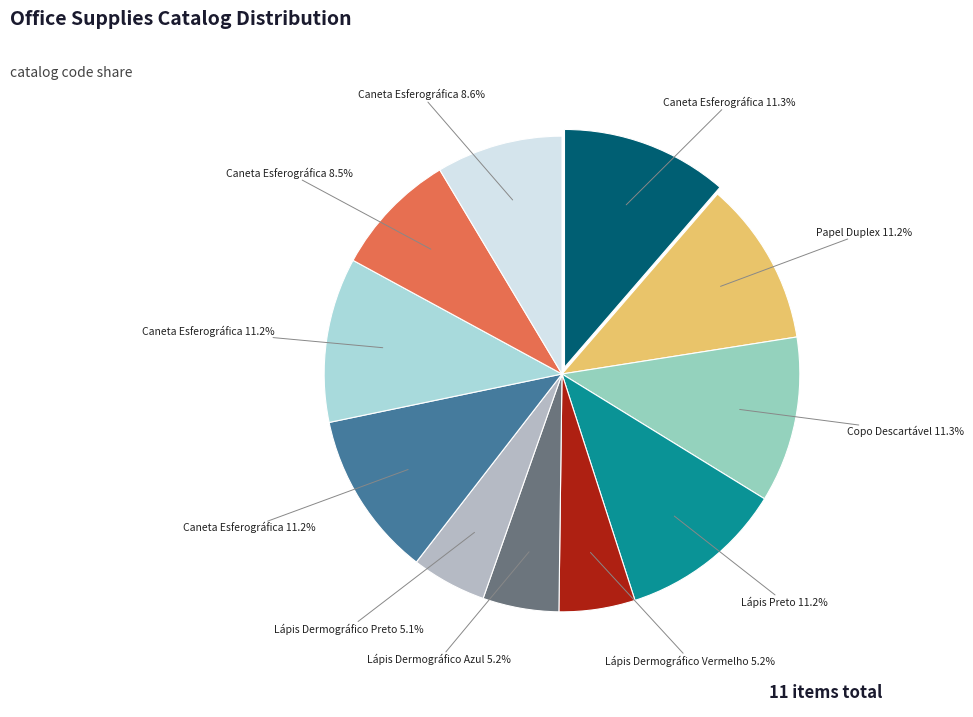

Which category has the biggest portion of the pie?

Caneta Esferográfica (1)